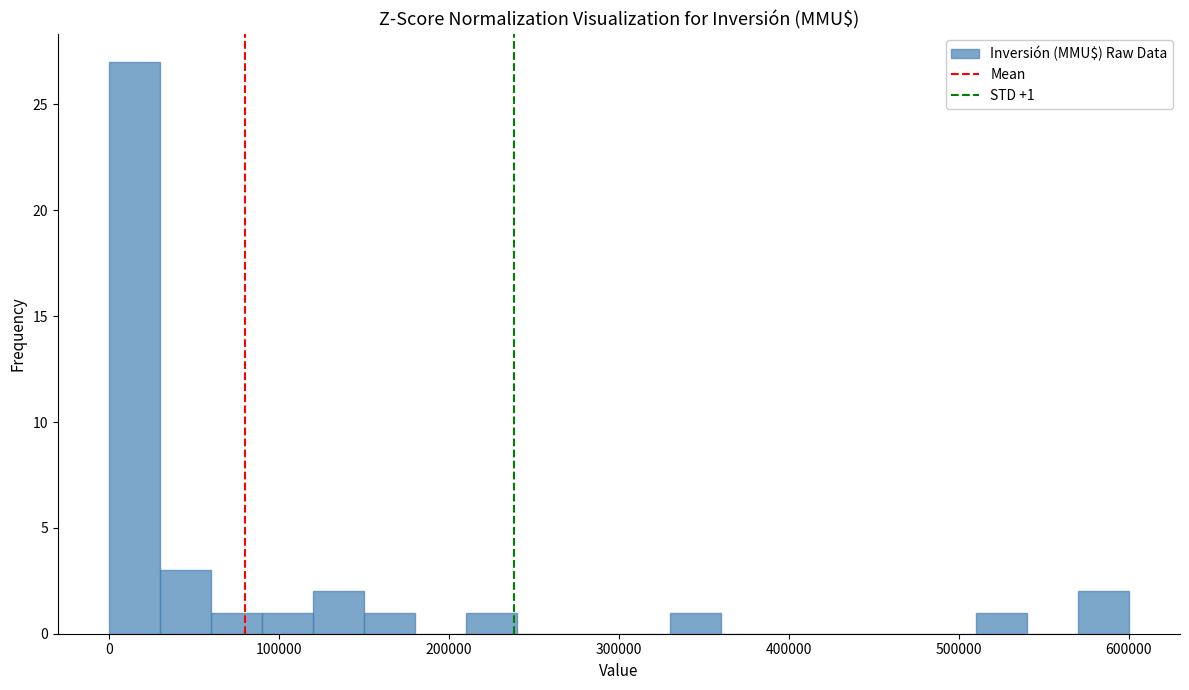

Around what value on the x-axis is the tallest bar? Give the approximate position of its centre, as read against the axis.

20000